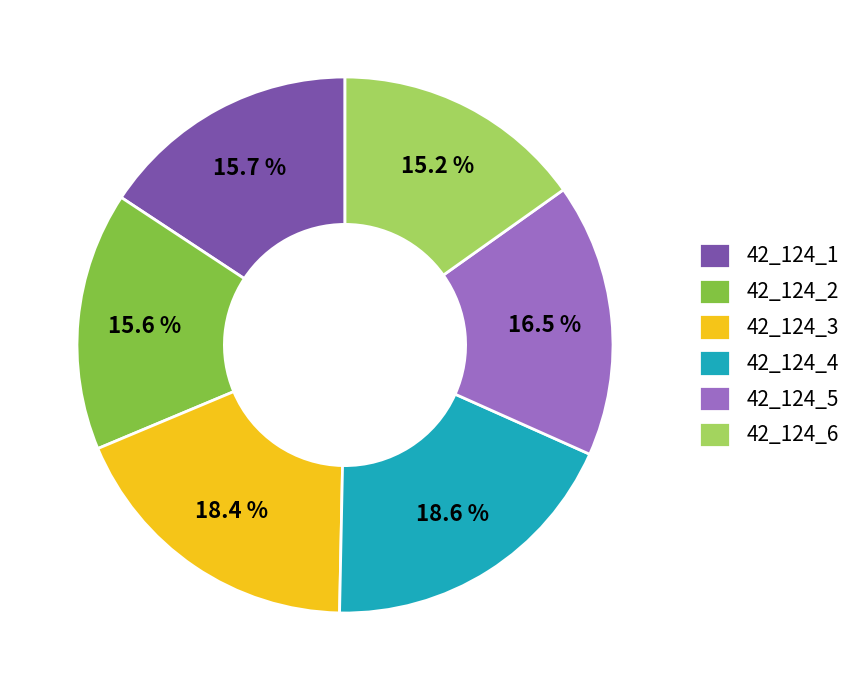

Which has a higher value, 42_124_6 or 42_124_1?

42_124_1